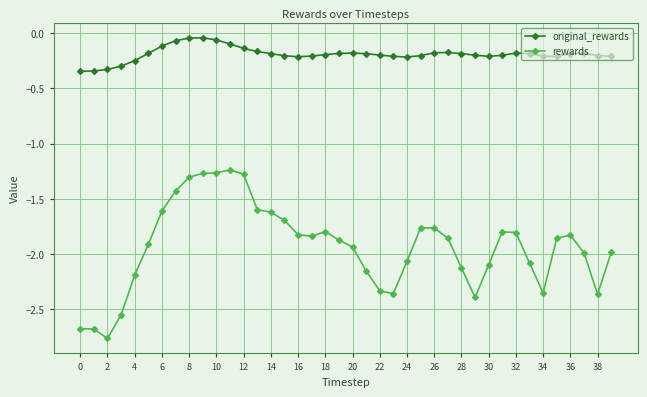

Does the chart display data point markers on the line(s)?

Yes